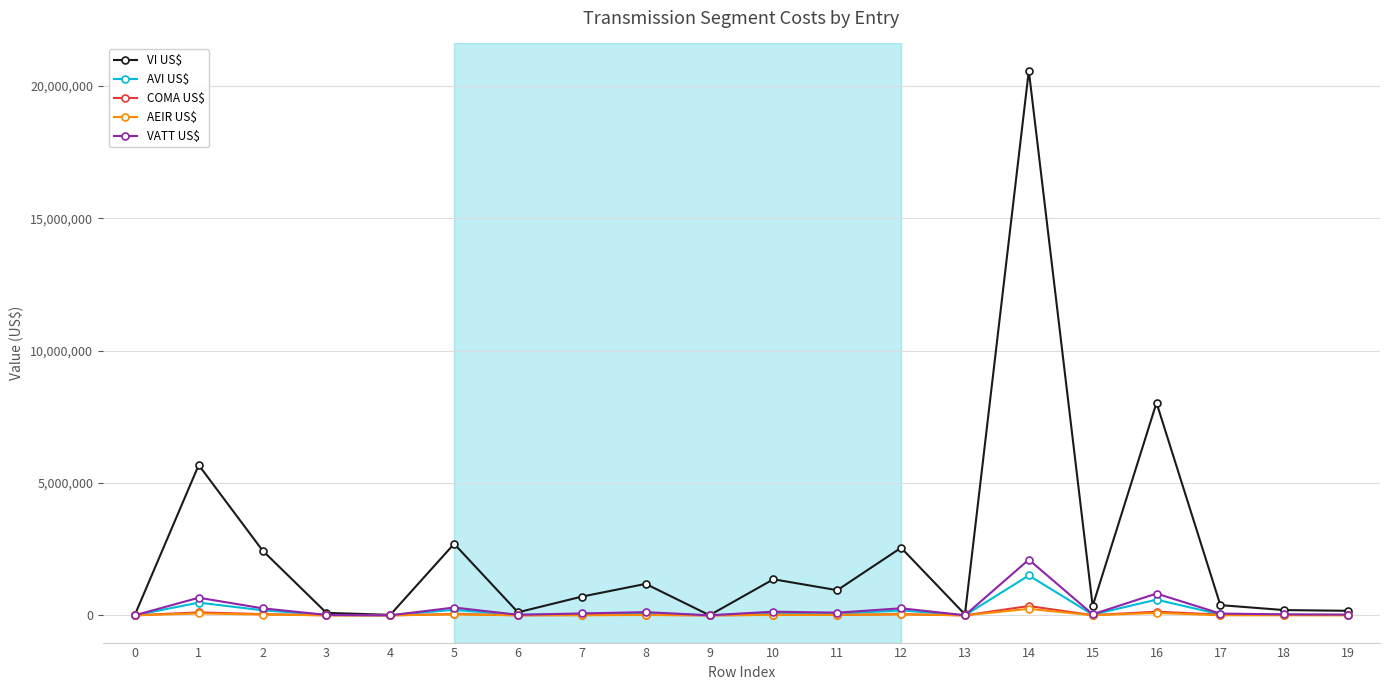

At which category does VI US$ reach its first local peak?

1